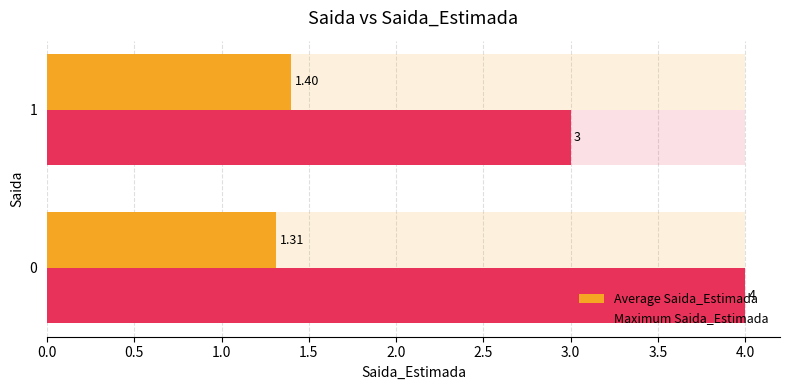

Does the chart contain stacked bars?

No